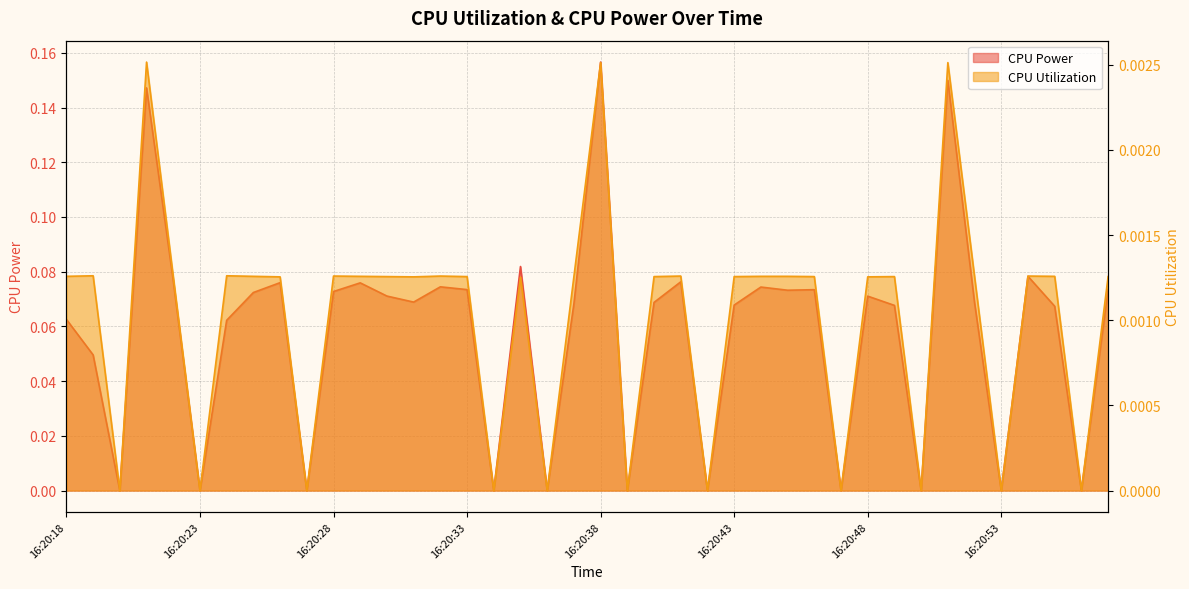

How many series are shown in this chart?

2